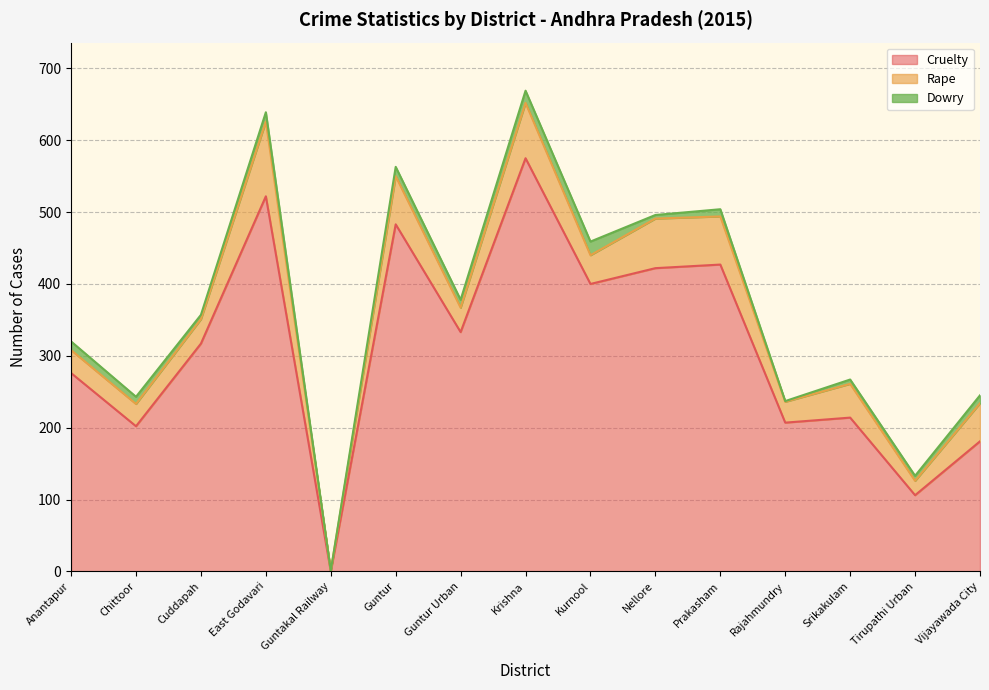

Rank the series at Guntur Urban from lowest to highest value.

Dowry, Rape, Cruelty